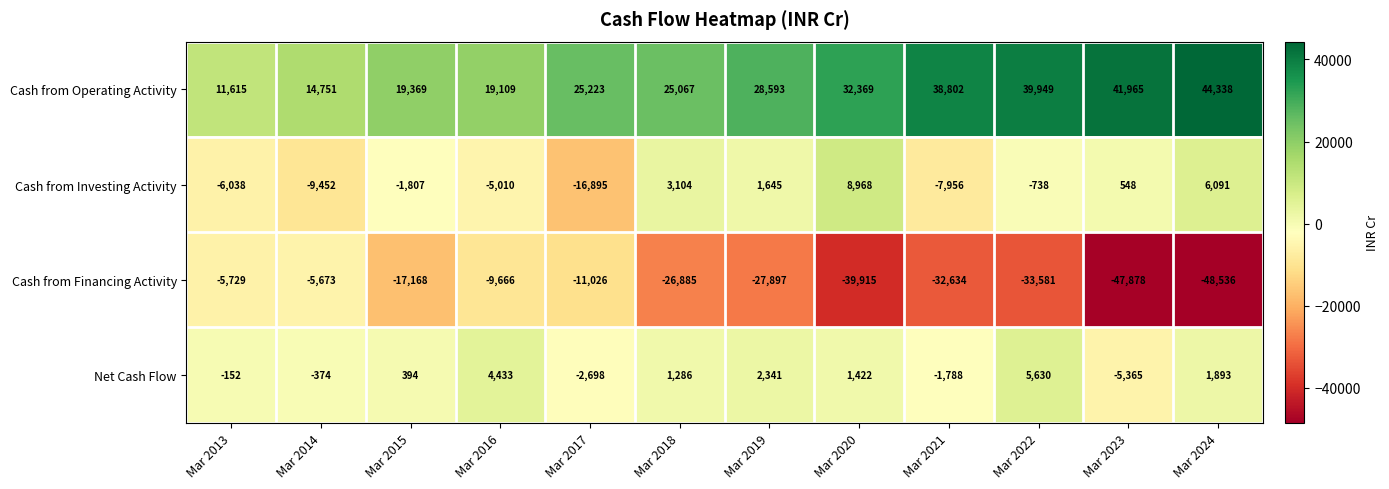

Is it true that Cash from Investing Activity equals -7956 at Mar 2021?

True